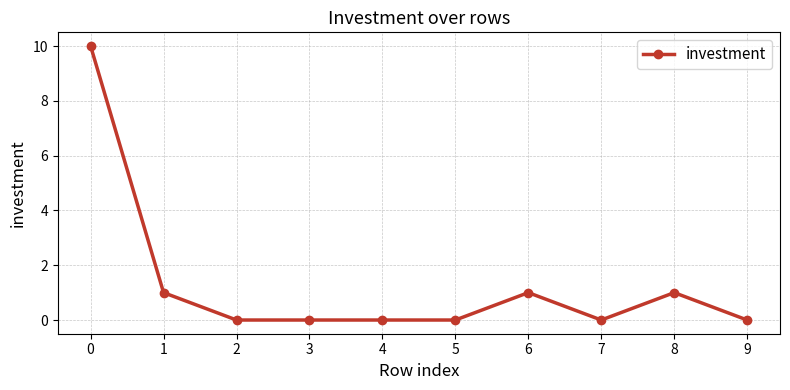

Is it true that the value at 9 is 0?

True